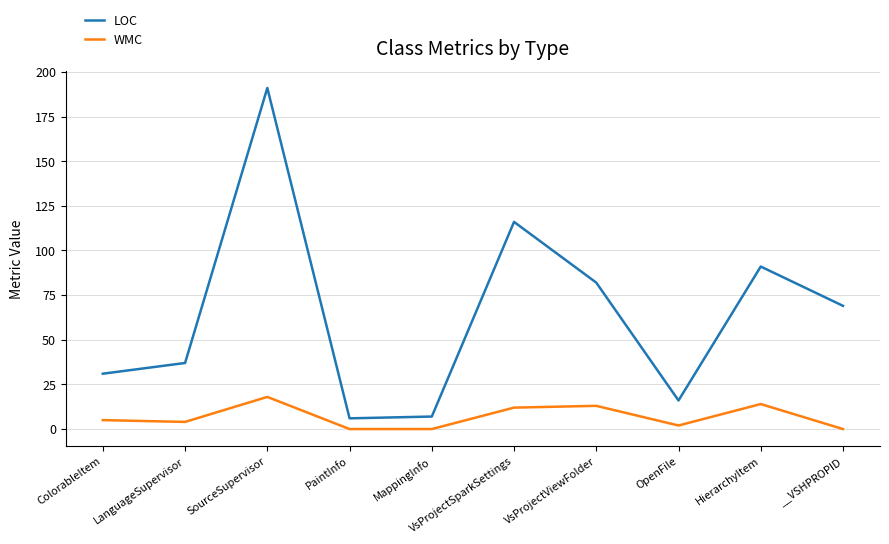

Which series has the largest total across all categories?

LOC